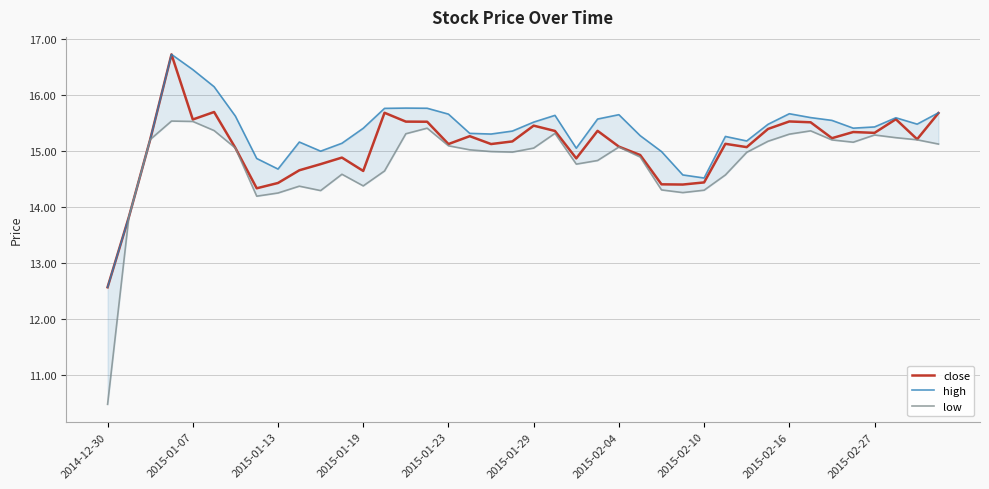

What is the minimum value for close?

12.6